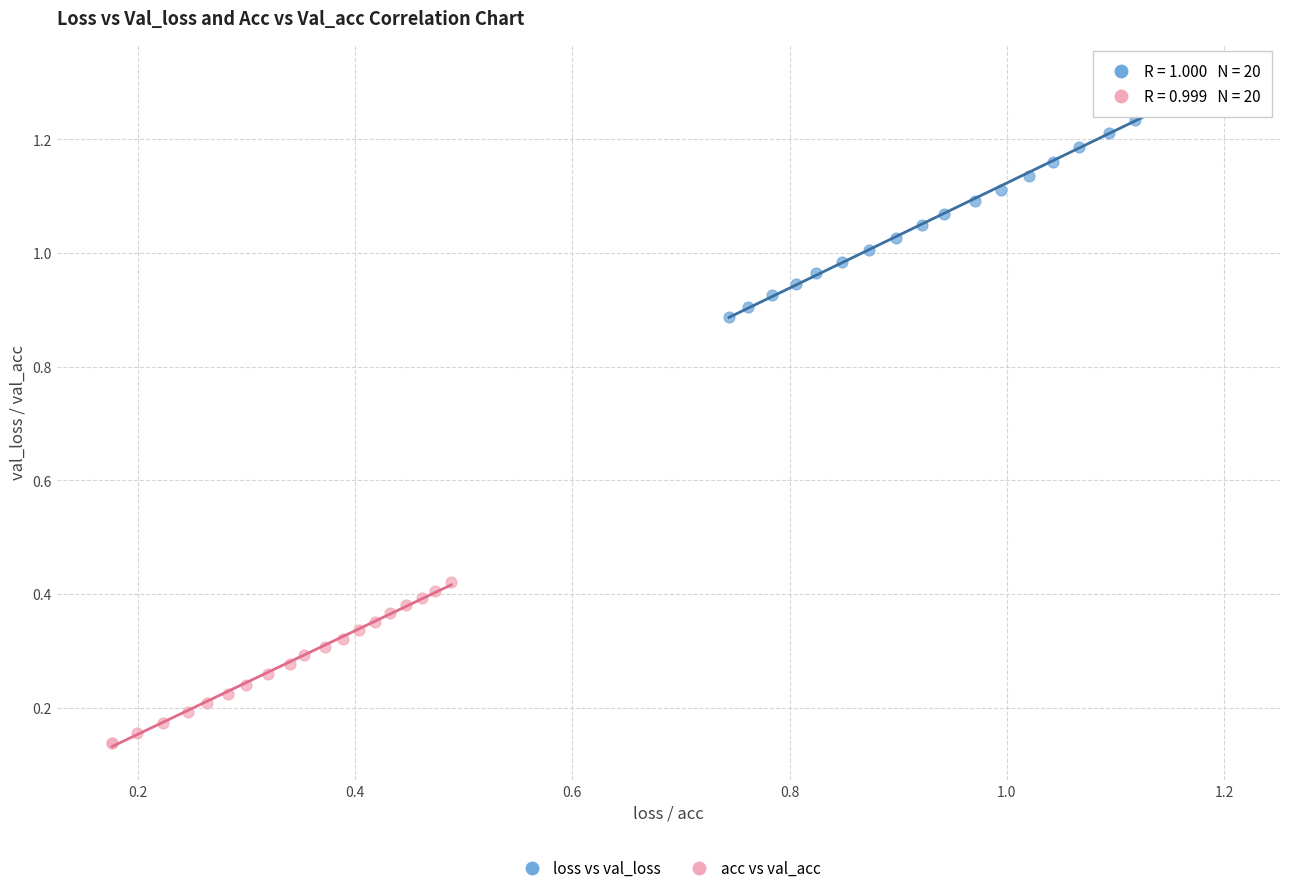

Which series has the largest Y range (max minus min)?

loss vs val_loss